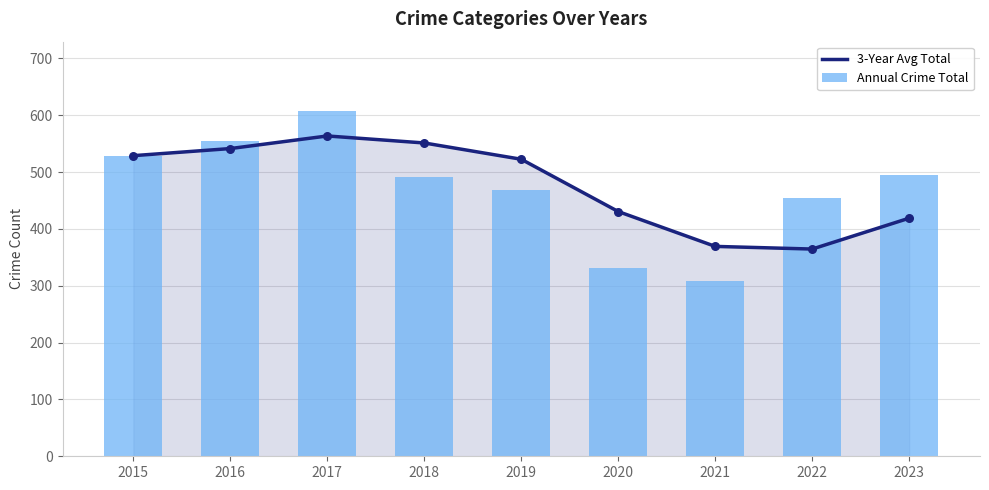

Which series reaches the maximum Y coordinate?

Annual Crime Total